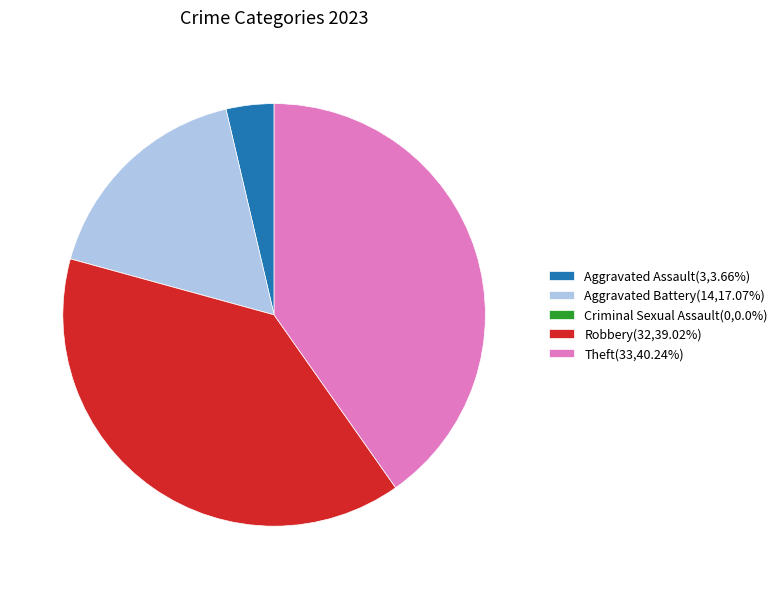

Is Aggravated Assault the majority of the pie?

No